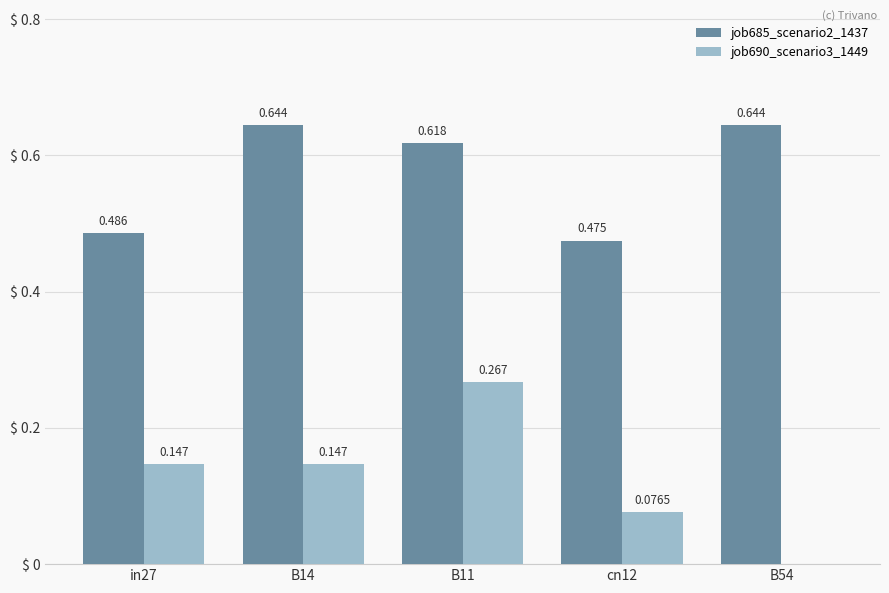

Is the value of job690_scenario3_1449 at B11 greater than the value of job685_scenario2_1437 at cn12?

No